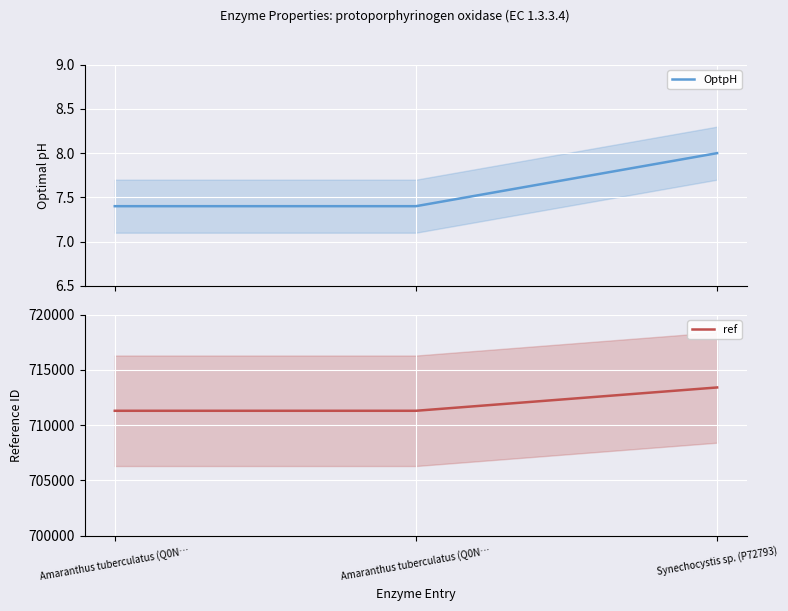

How many OptpH values are between 7 and 8?

3